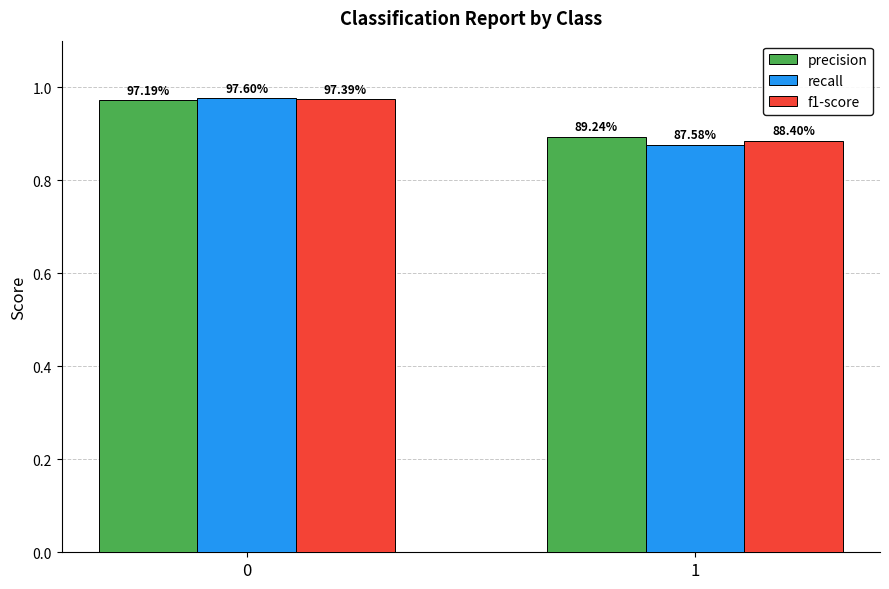

What is the smallest value displayed?

0.9